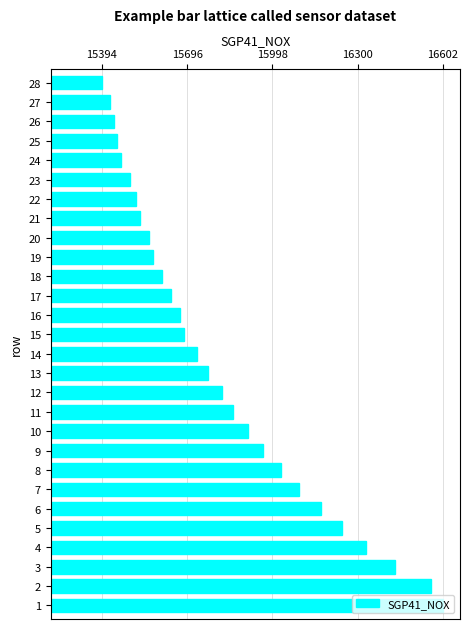

Is it true that the value at 4 is 16328?

True